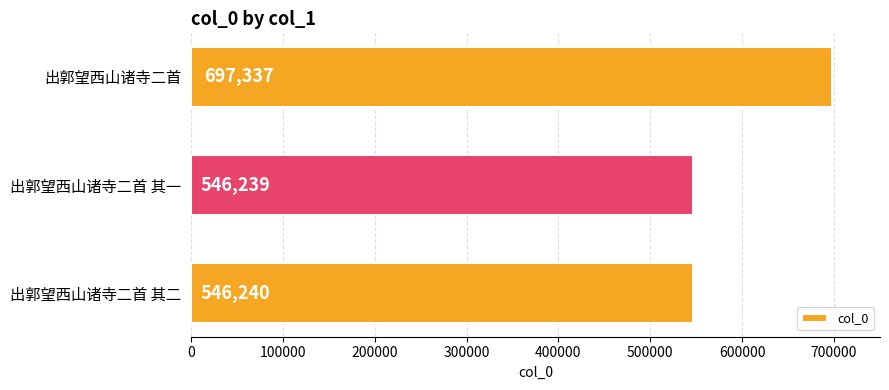

What is the maximum value shown in the chart?

697337